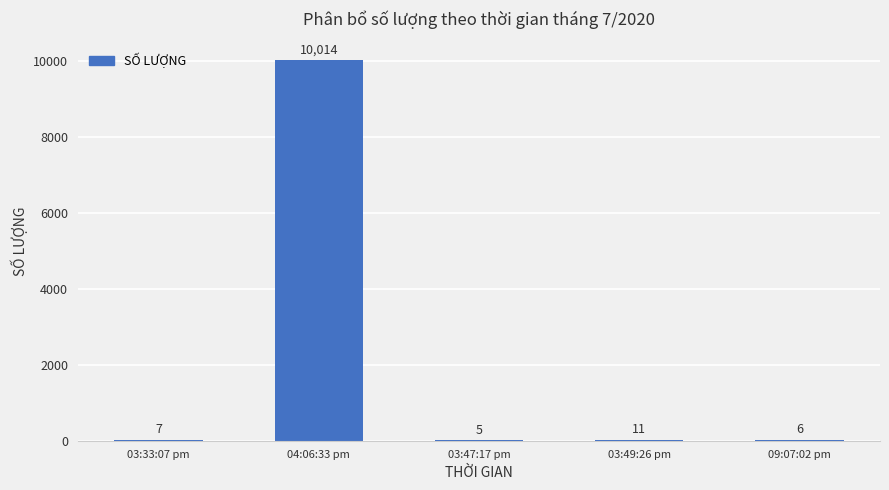

What is the ratio of the value at 03:49:26 pm to the value at 03:33:07 pm?

1.6